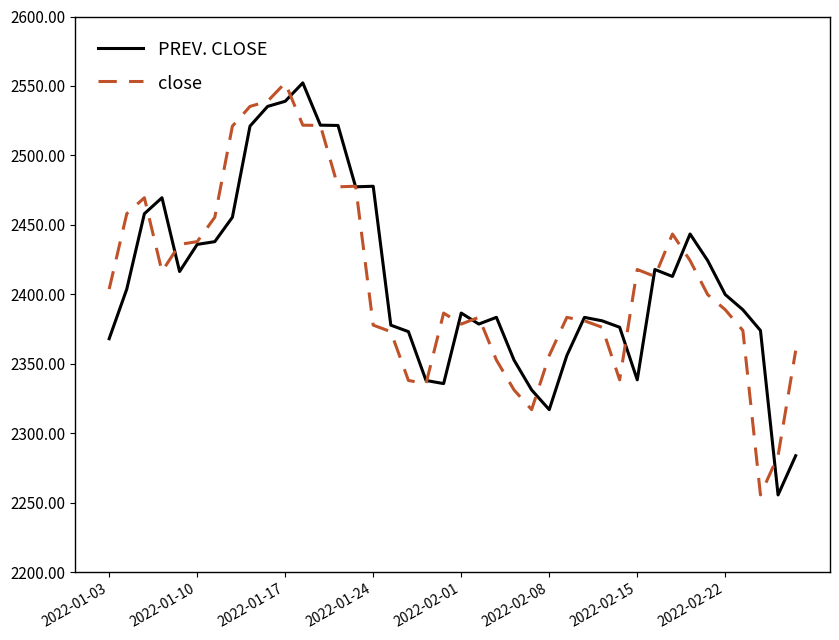

What is the label of the 24th point from the right?

16